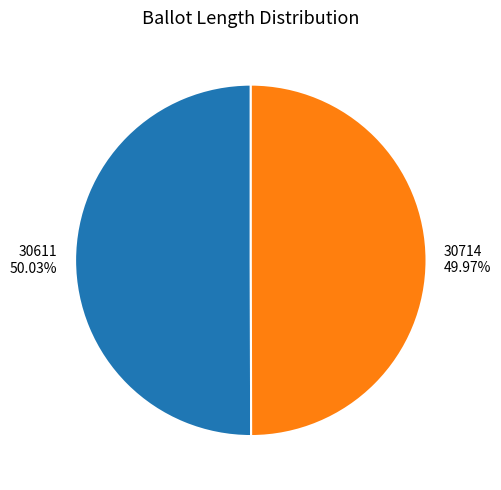

How many slices are in this pie chart?

2